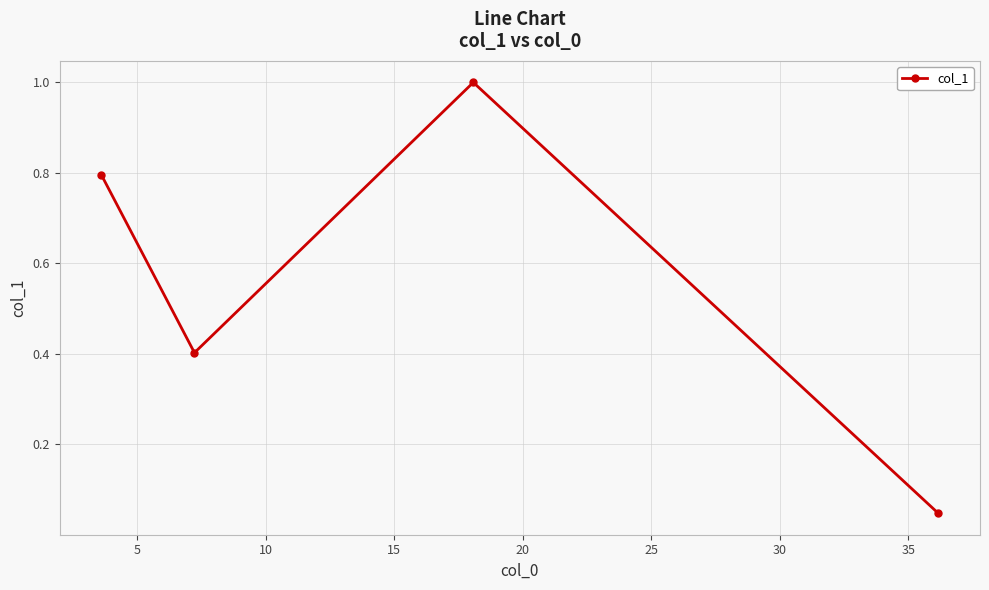

How many lines are shown in the chart?

1